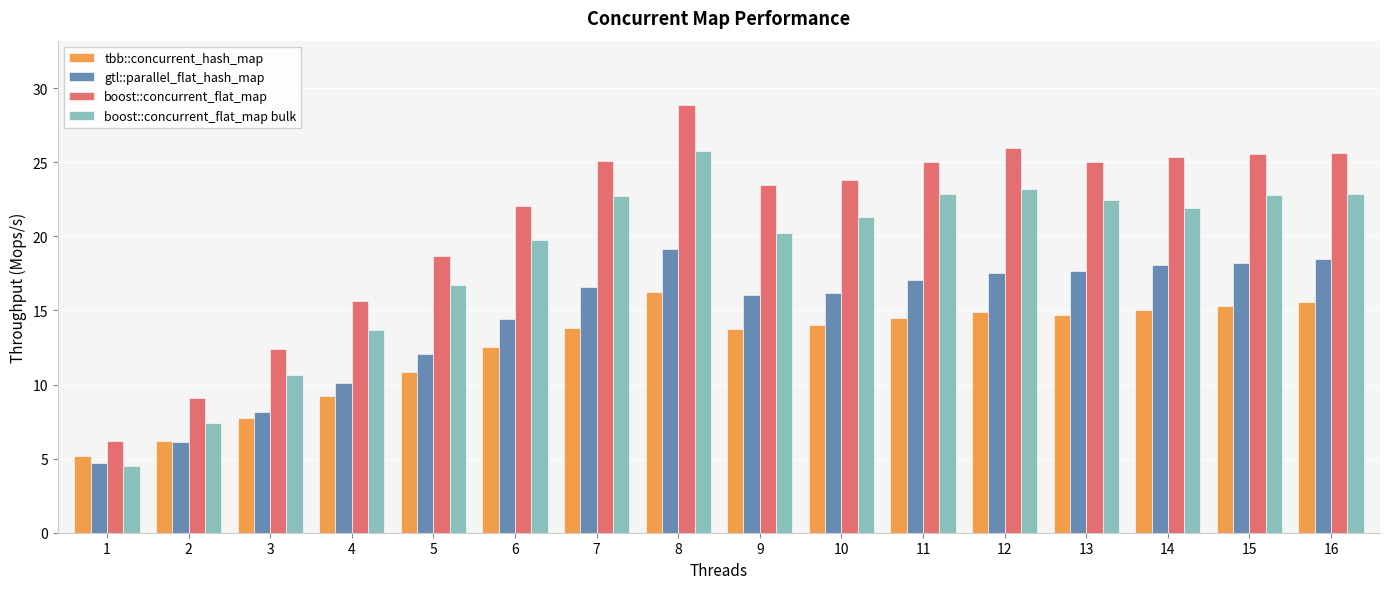

Rank the series by their average value, from highest to lowest.

boost::concurrent_flat_map, boost::concurrent_flat_map bulk, gtl::parallel_flat_hash_map, tbb::concurrent_hash_map